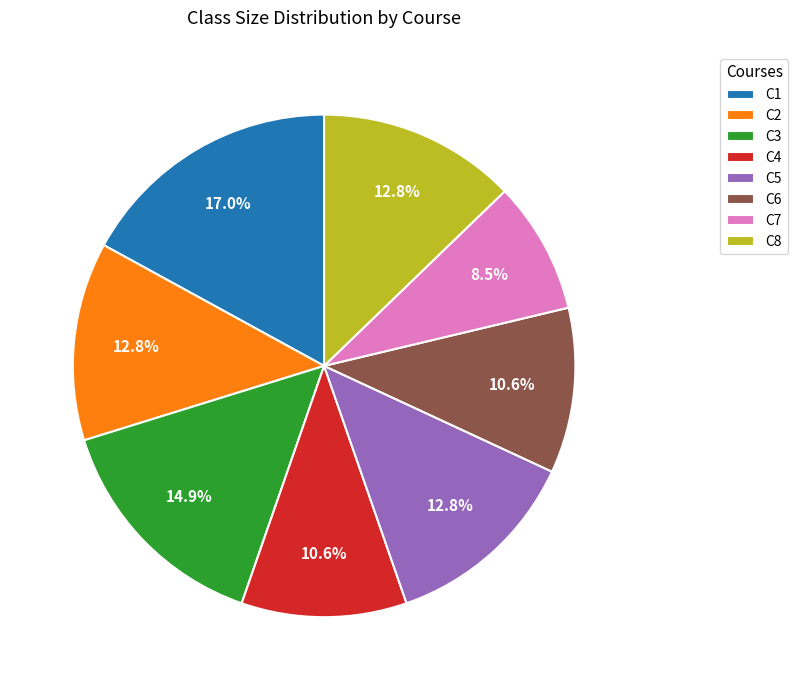

What is the smallest slice in the pie chart?

C7